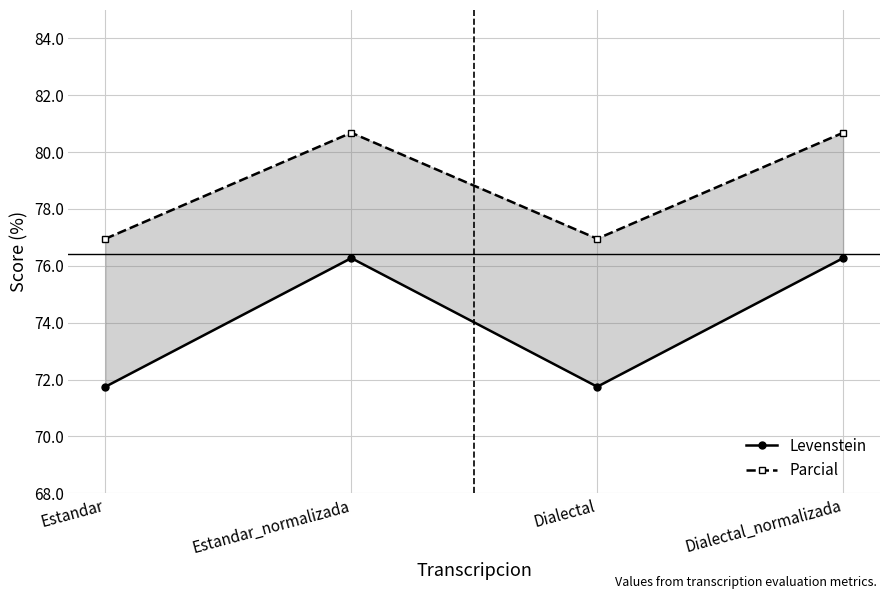

Where is the first local minimum for Levenstein?

Dialectal